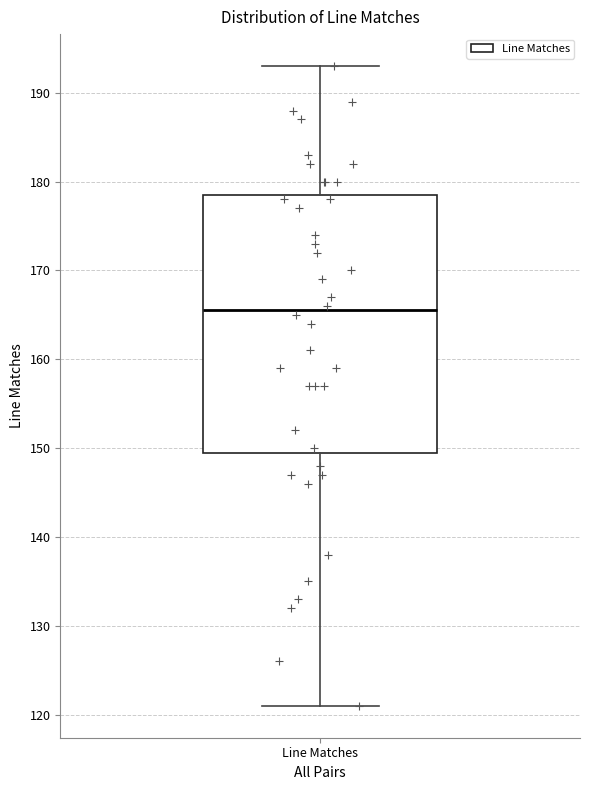

Where does the upper whisker of the box for Line Matches end on the y-axis? The values are not printed on the chart, so give them approximately, as read against the axis.

193